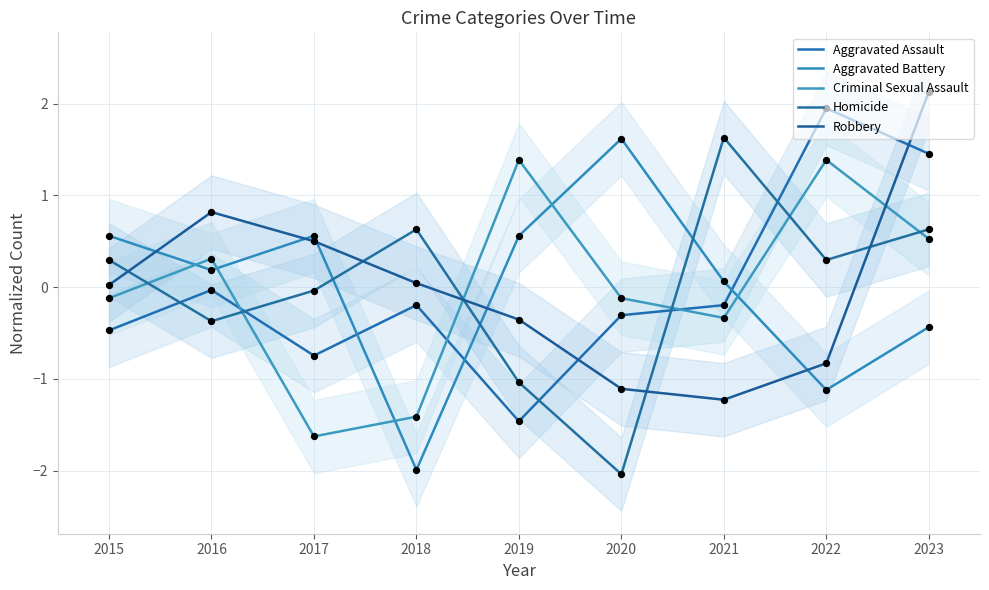

Which series contains the highest Y value?

Robbery